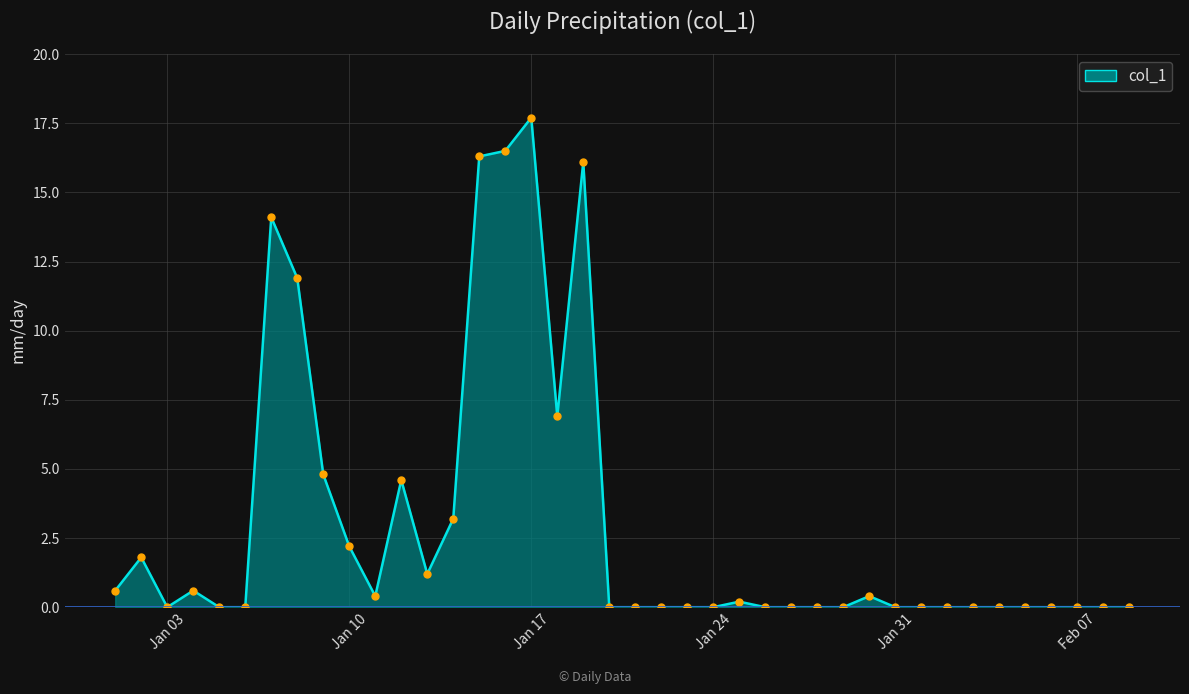

What is the greatest value displayed?

17.7